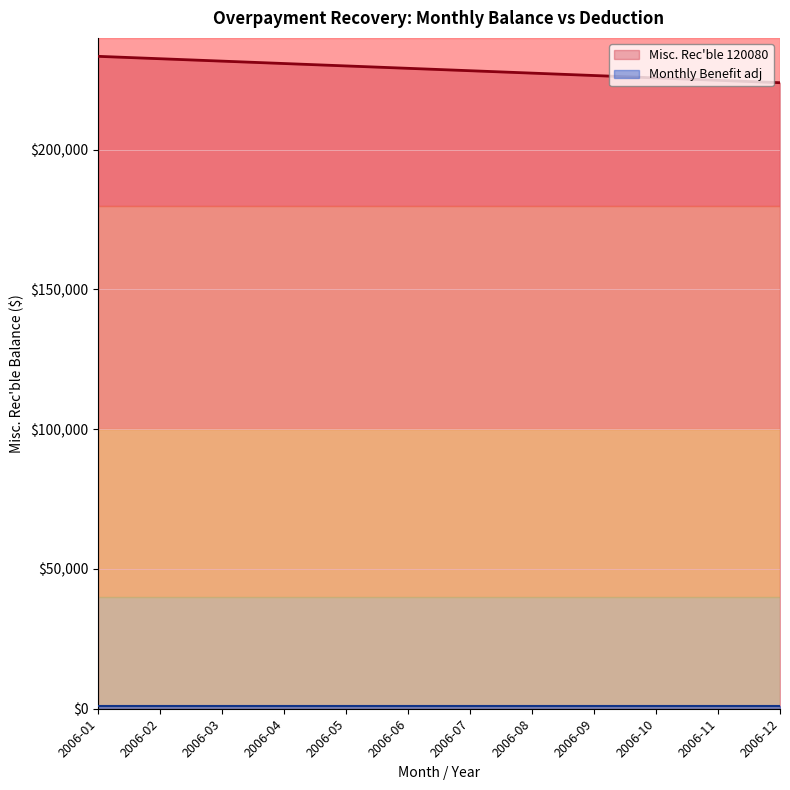

What is the highest value of the Monthly Benefit adj (line) series?

858.1